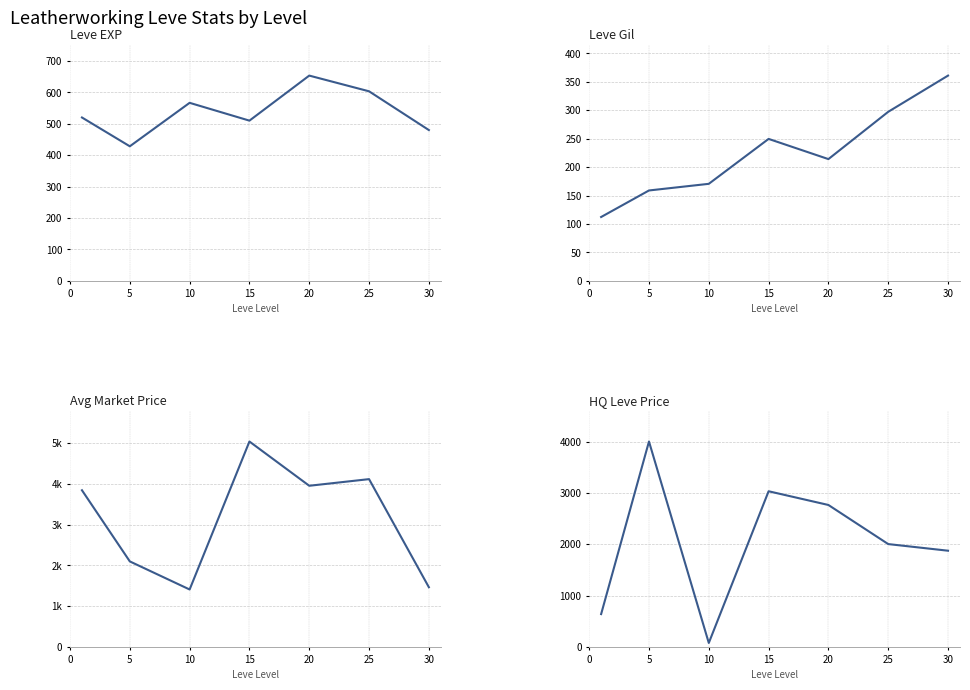

The HQ Leve Price series shows 75.0 at 10. True or false?

True